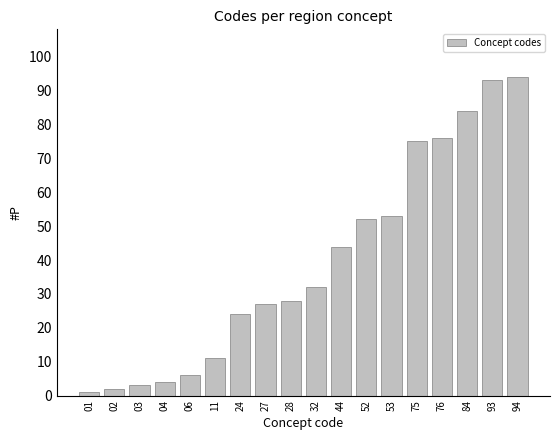

Reading left to right, transcribe all the data shown in this chart.

1	2	3	4	6	11	24	27	28	32	44	52	53	75	76	84	93	94